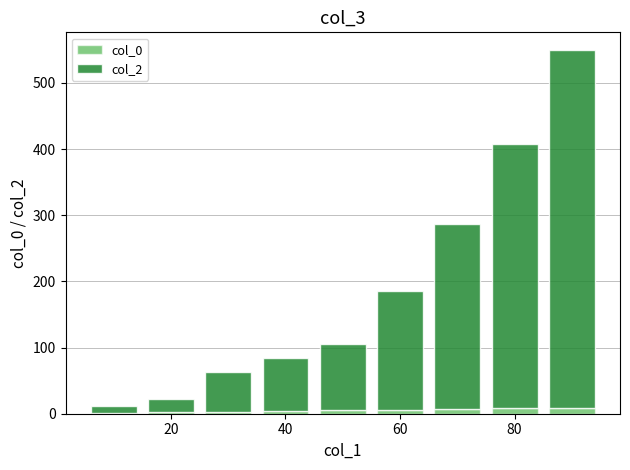

What is the difference between the maximum and second lowest values in the col_0 series?

7